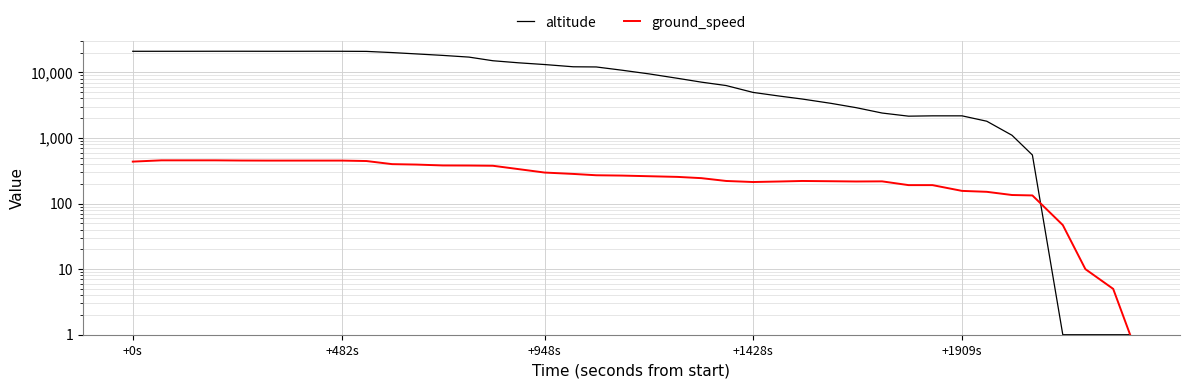

How many lines are shown in the chart?

2